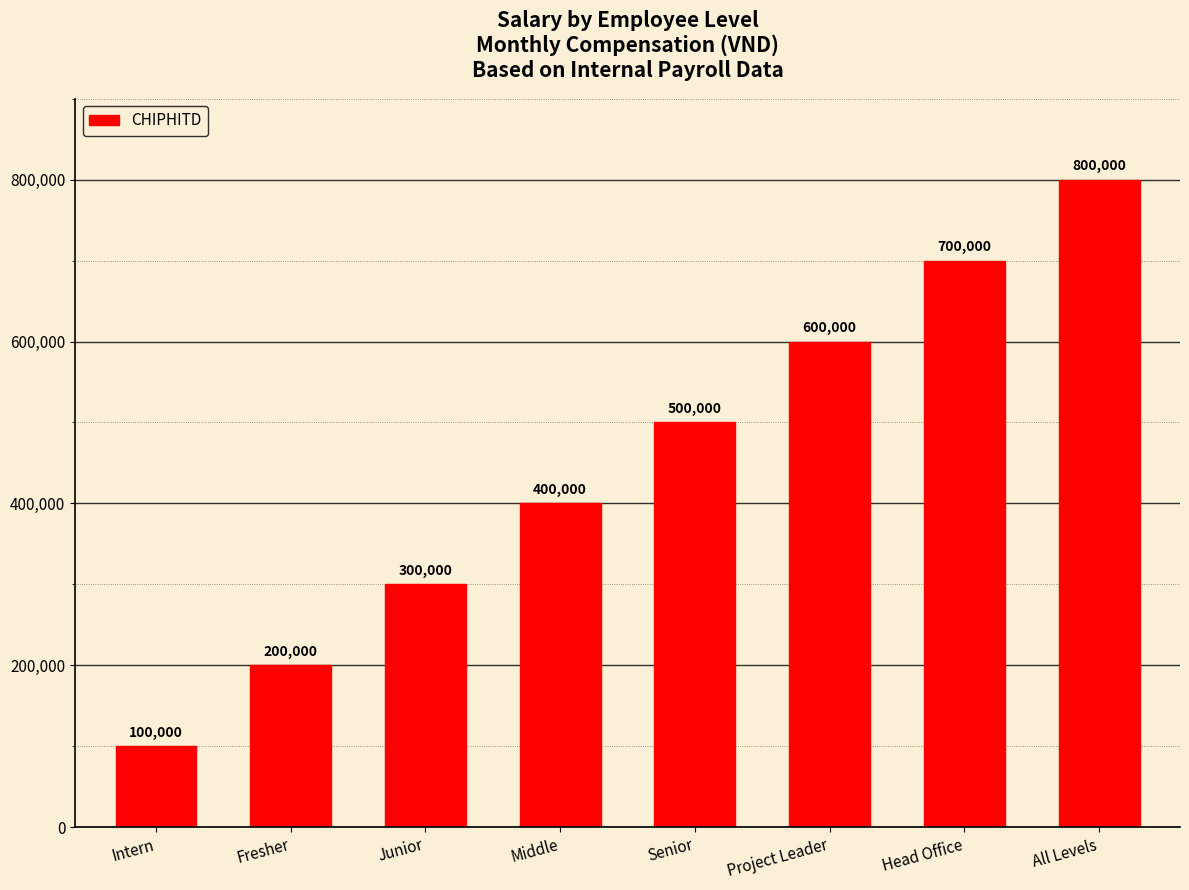

What is the change in value from Senior to Project Leader?

+100000